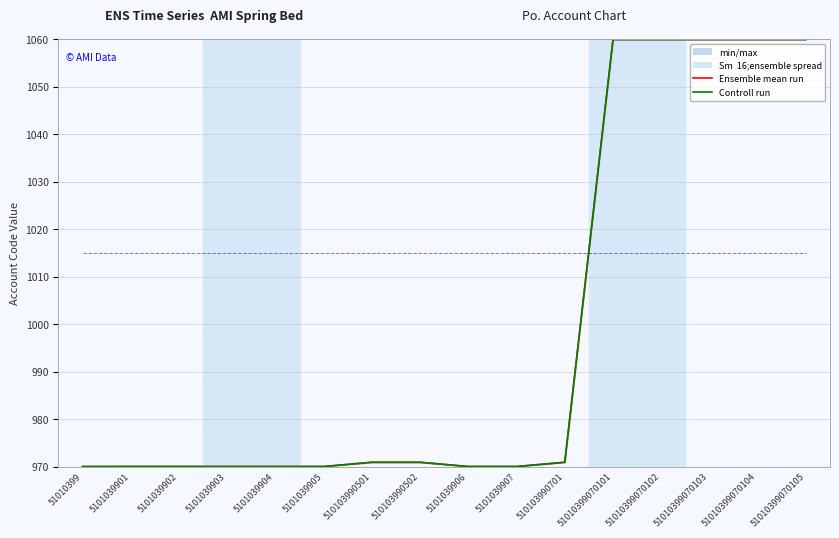

Reading left to right, list all the values displayed in this chart.

Ensemble mean run: 970.0	970.0	970.0	970.0	970.0	970.0	970.9	970.9	970.0	970.0	970.9	1060.0	1060.0	1060.0	1060.0	1060.0
Controll run: 970.0	970.0	970.0	970.0	970.0	970.0	970.9	970.9	970.0	970.0	970.9	1060.0	1060.0	1060.0	1060.0	1060.0
Status: 1015.0	1015.0	1015.0	1015.0	1015.0	1015.0	1015.0	1015.0	1015.0	1015.0	1015.0	1015.0	1015.0	1015.0	1015.0	1015.0